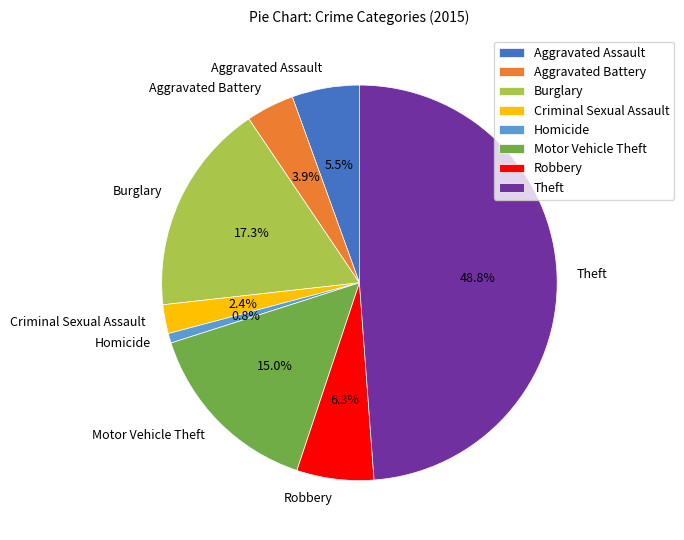

What is the ratio of the value at Criminal Sexual Assault to the value at Homicide?

3.0